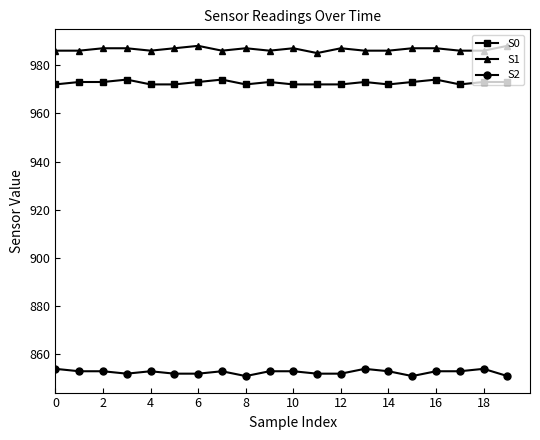

What is the greatest value displayed?

988